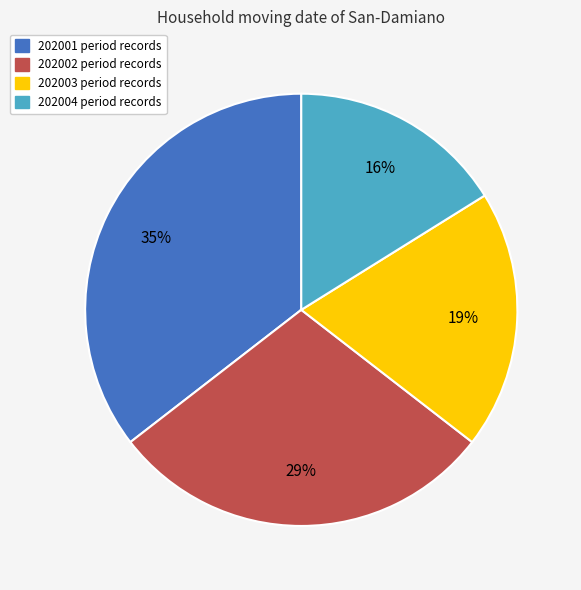

Does 202001 account for over 50% of the chart?

No